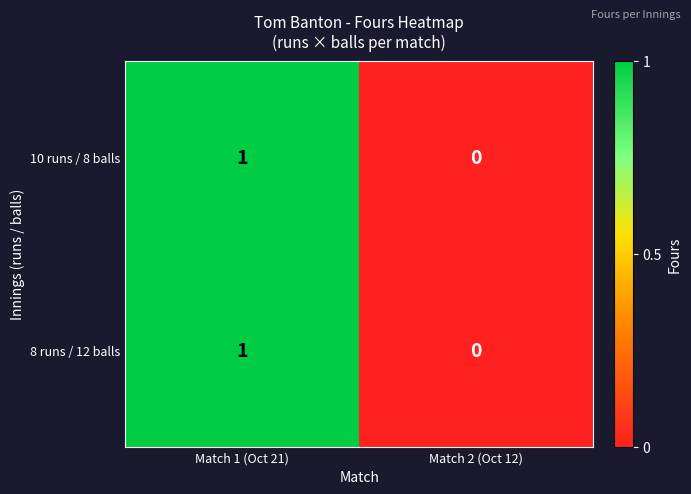

The 10 runs / 8 balls series shows 0 at Match 2 (Oct 12). True or false?

True